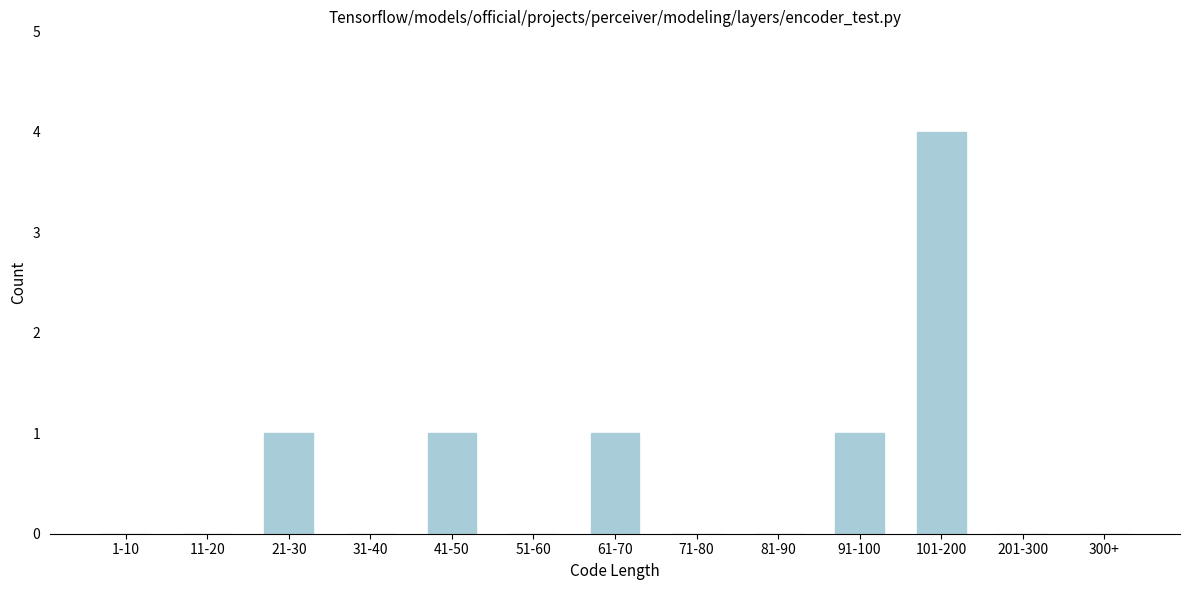

Reading right to left, list all the values displayed in this chart.

300+=0	201-300=0	101-200=4	91-100=1	81-90=0	71-80=0	61-70=1	51-60=0	41-50=1	31-40=0	21-30=1	11-20=0	1-10=0